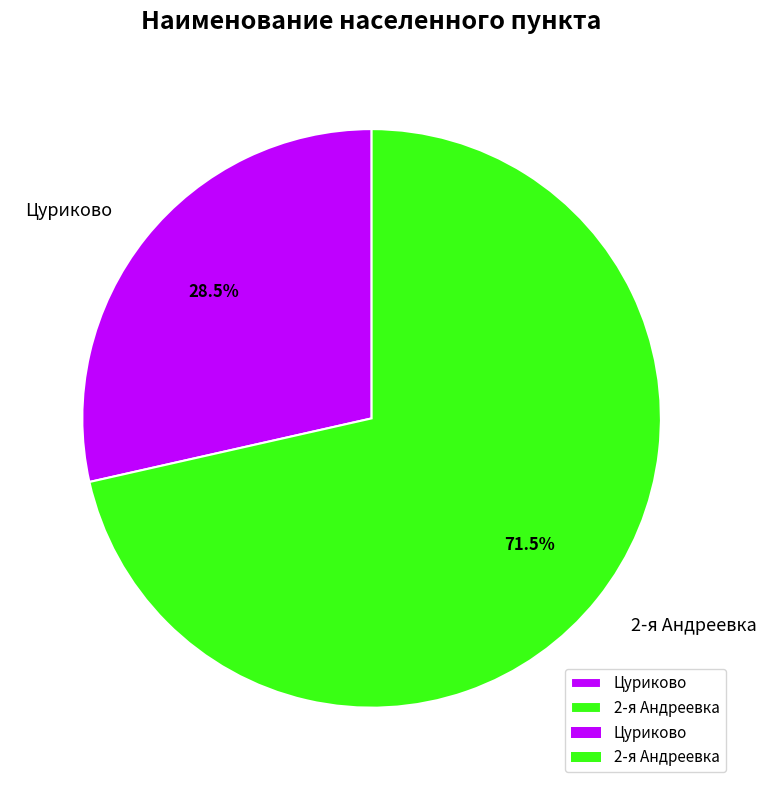

To the nearest percent, what is the combined percentage of 2-я Андреевка and Цуриково?

100%